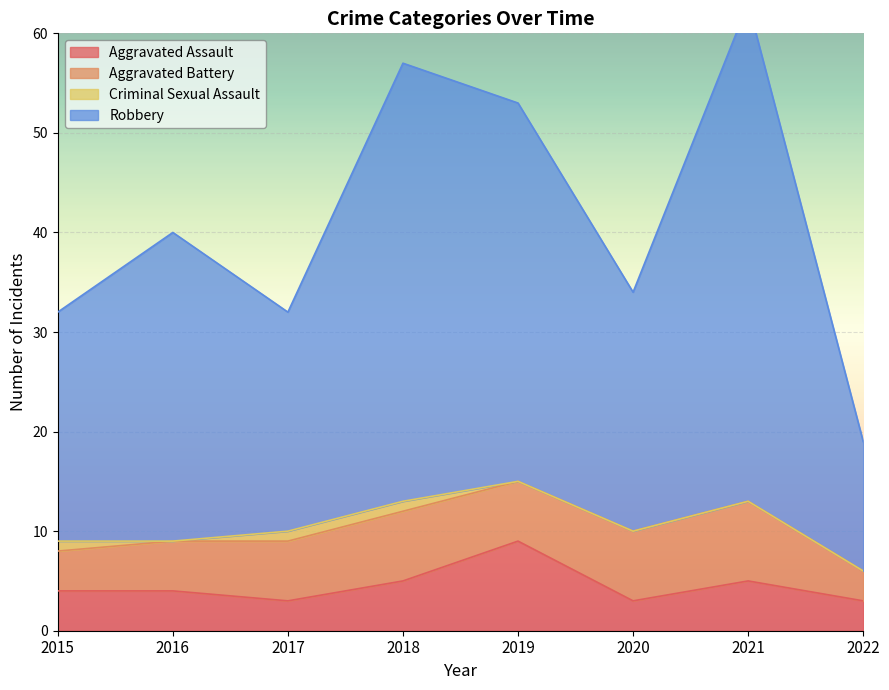

At which category is the sum across all series the highest?

2021